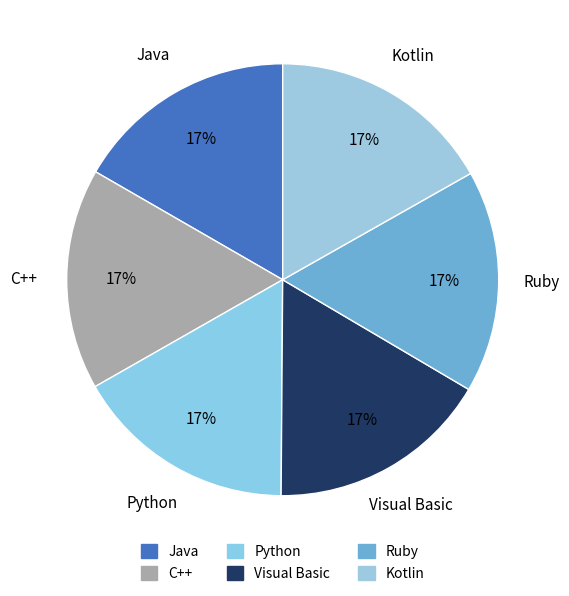

Which slice is the smallest?

C++